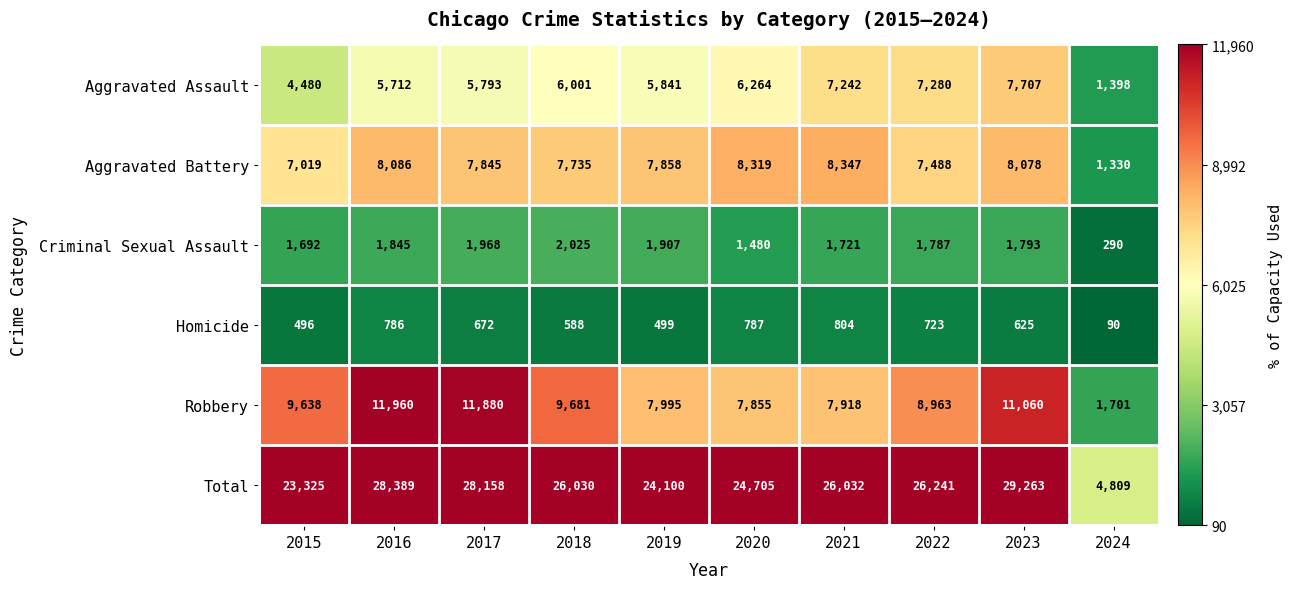

What is the average value of the Total series?

24105